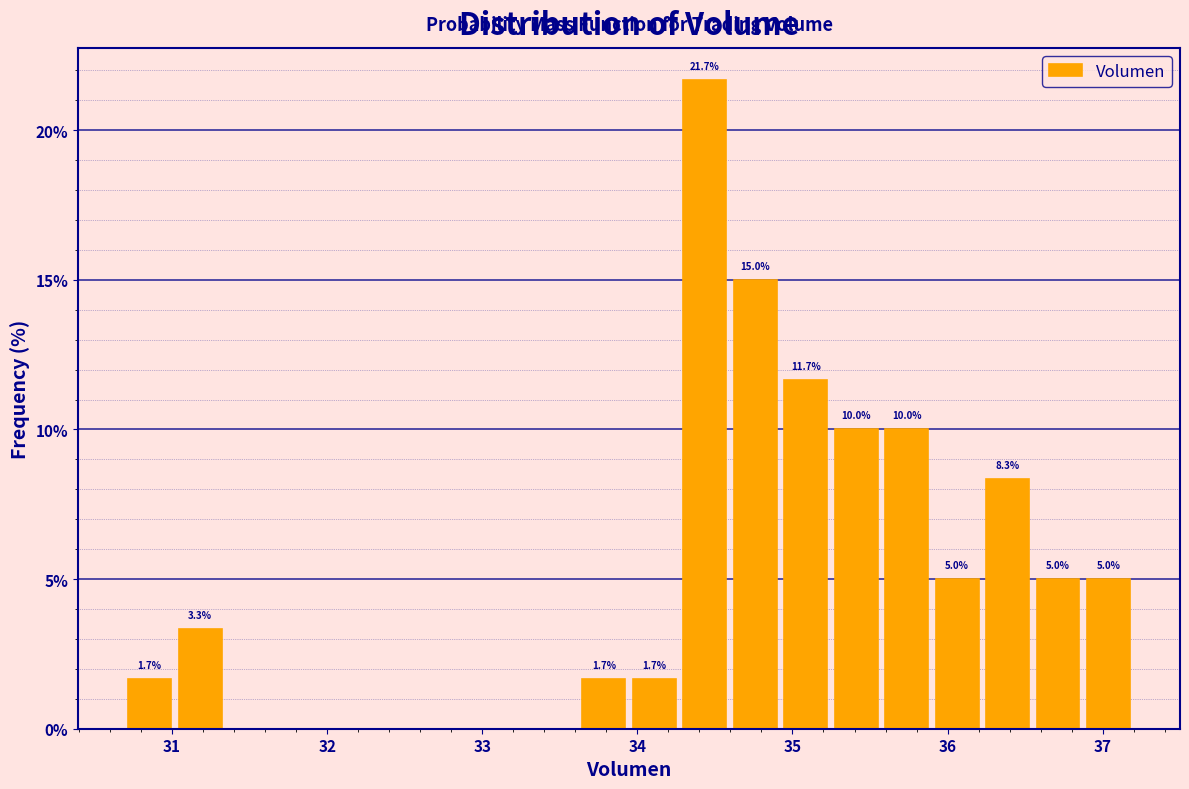

Around what value on the x-axis is the tallest bar? Give the approximate position of its centre, as read against the axis.

34.4